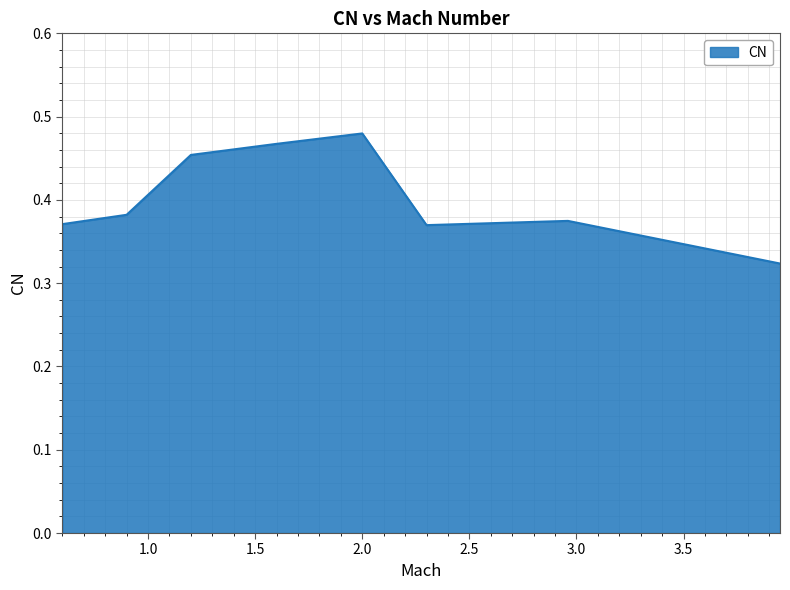

How many values are between 0 and 1?

8